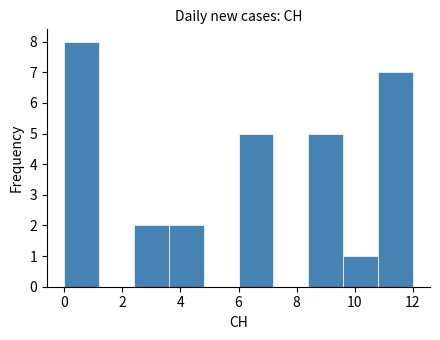

Reading left to right, list every bar in this chart as the range it spans on the x-axis followed by its height. The values are not printed on the chart, so give them approximately, as read against the axis.

0.0 to 1.2: 8
1.2 to 2.4: 0
2.4 to 3.6: 2
3.6 to 4.8: 2
4.8 to 6.0: 0
6.0 to 7.2: 5
7.2 to 8.4: 0
8.4 to 9.6: 5
9.6 to 10.8: 1
10.8 to 12.0: 7